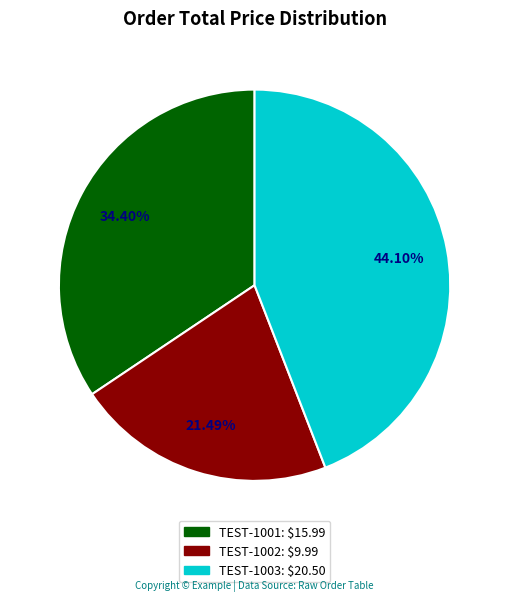

Is the sum of TEST-1003 and TEST-1001 greater than half?

Yes